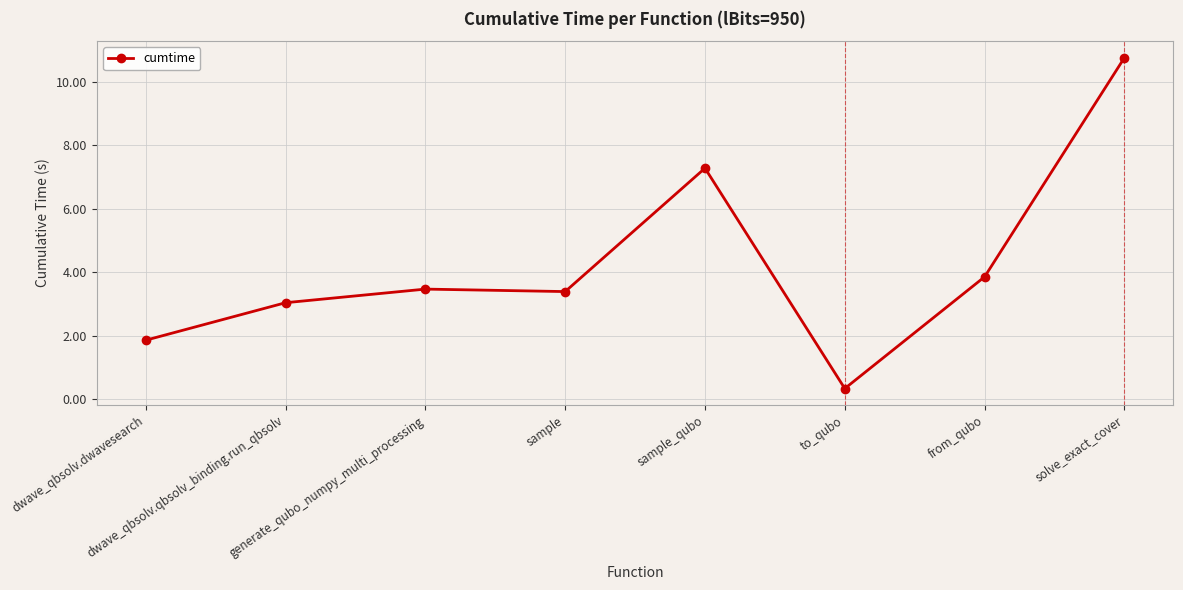

Reading left to right, list all the values displayed in this chart.

1.9	3.0	3.5	3.4	7.3	0.3	3.9	10.7